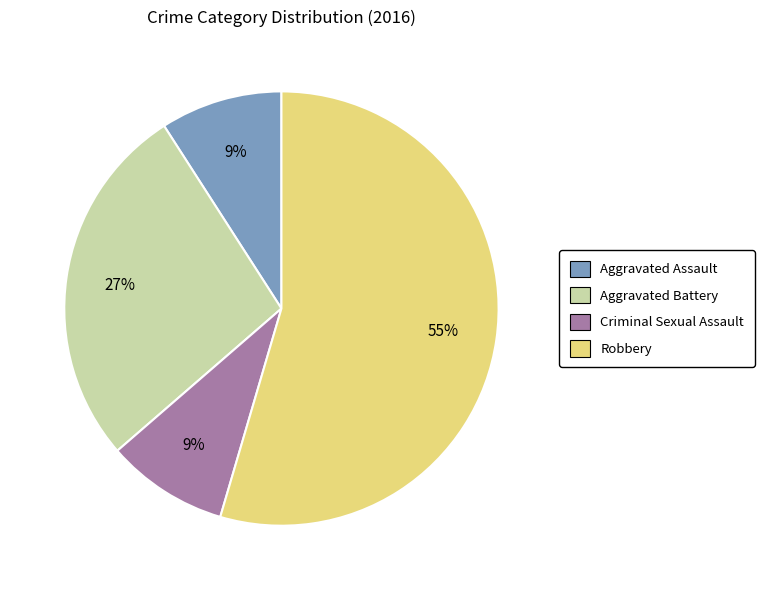

To the nearest percent, what is the combined percentage of Aggravated Assault and Aggravated Battery?

36%